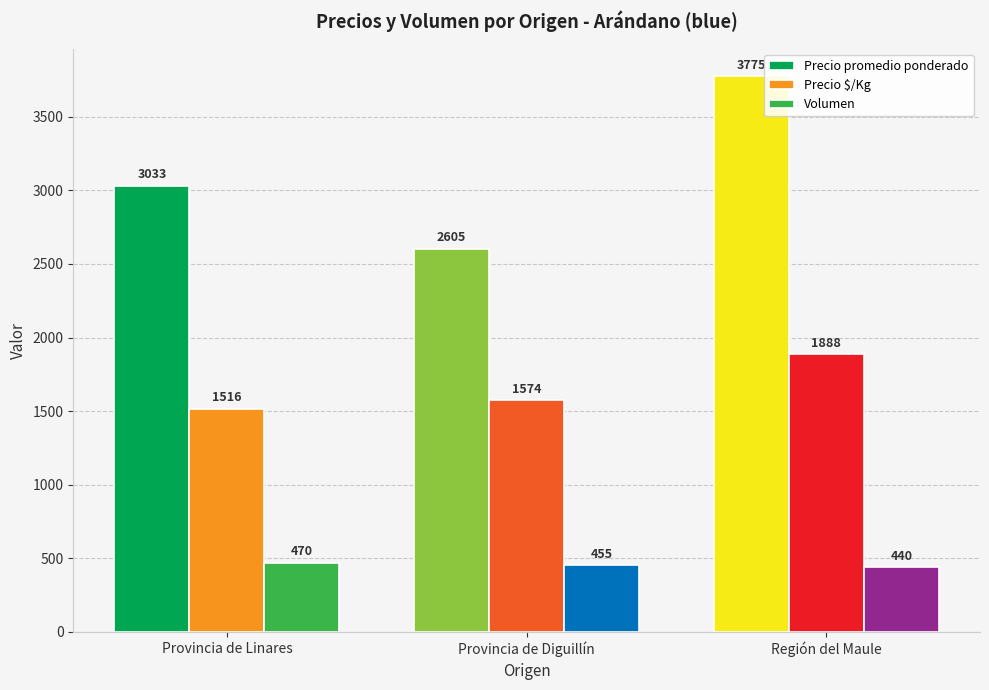

How many Precio $/Kg values are between 1516 and 1888?

3